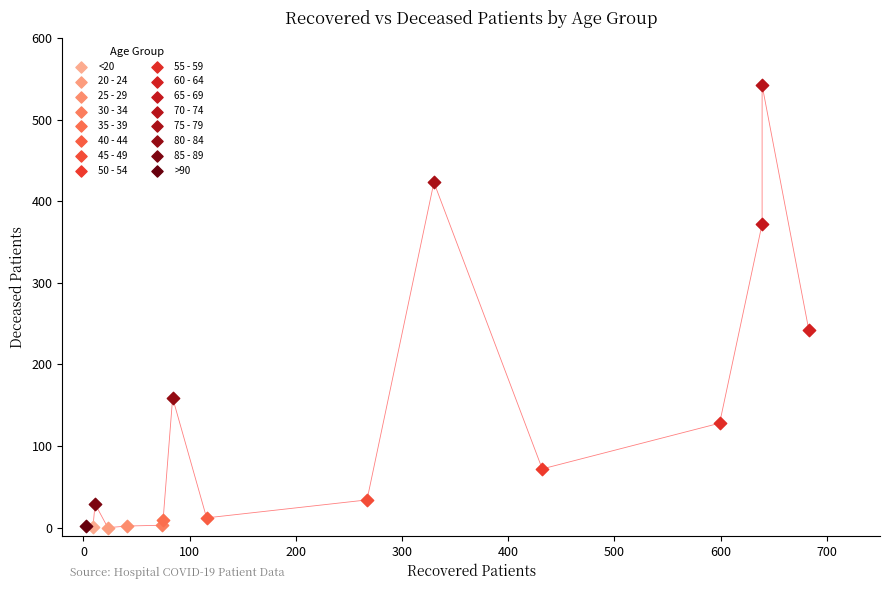

Which series reaches the maximum Y coordinate?

70 - 74